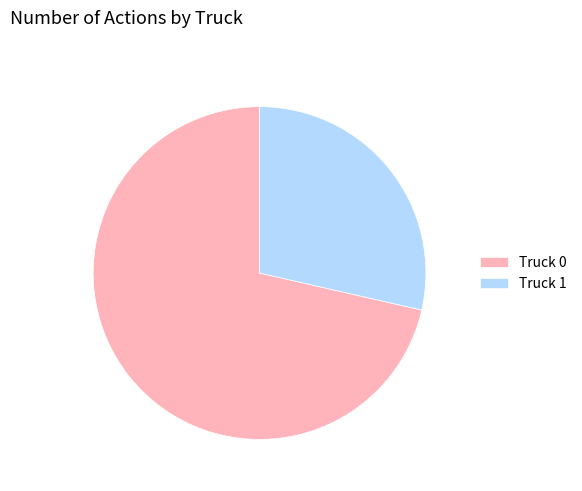

Do Truck 0 and Truck 1 together represent more than half of the pie?

Yes